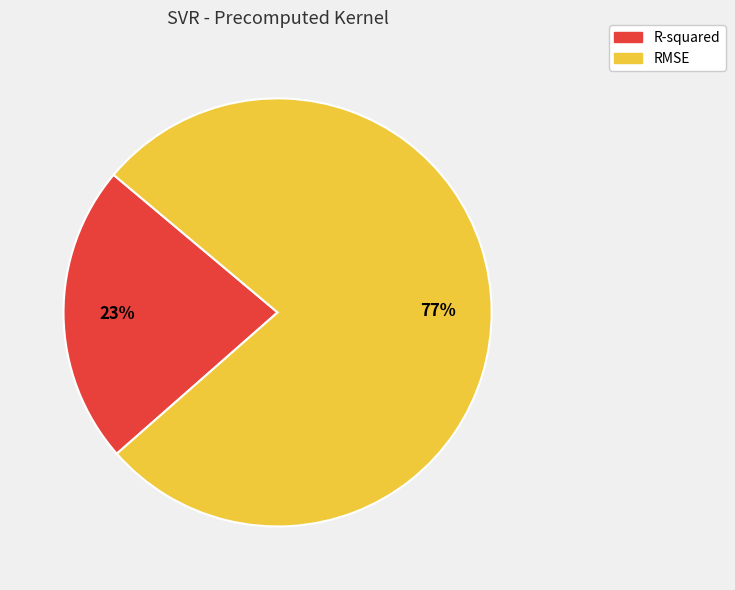

Combined, do RMSE and R-squared account for over 50%?

Yes